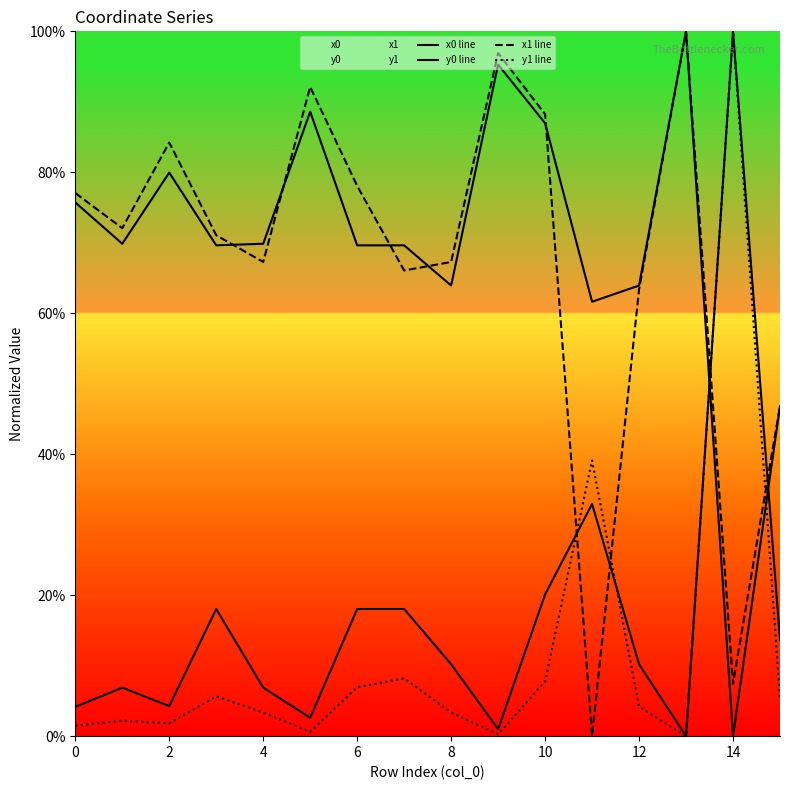

What is the difference between the maximum and minimum values in the x1 line series?

100.0